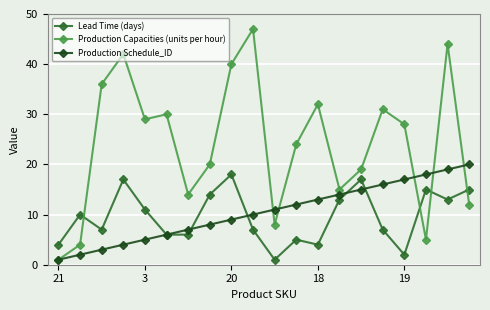

What is the greatest value displayed?

47